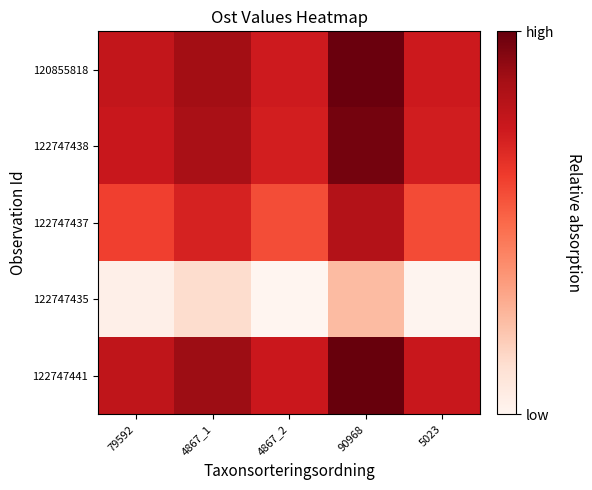

Which category has the lowest value across all series?

4867_2